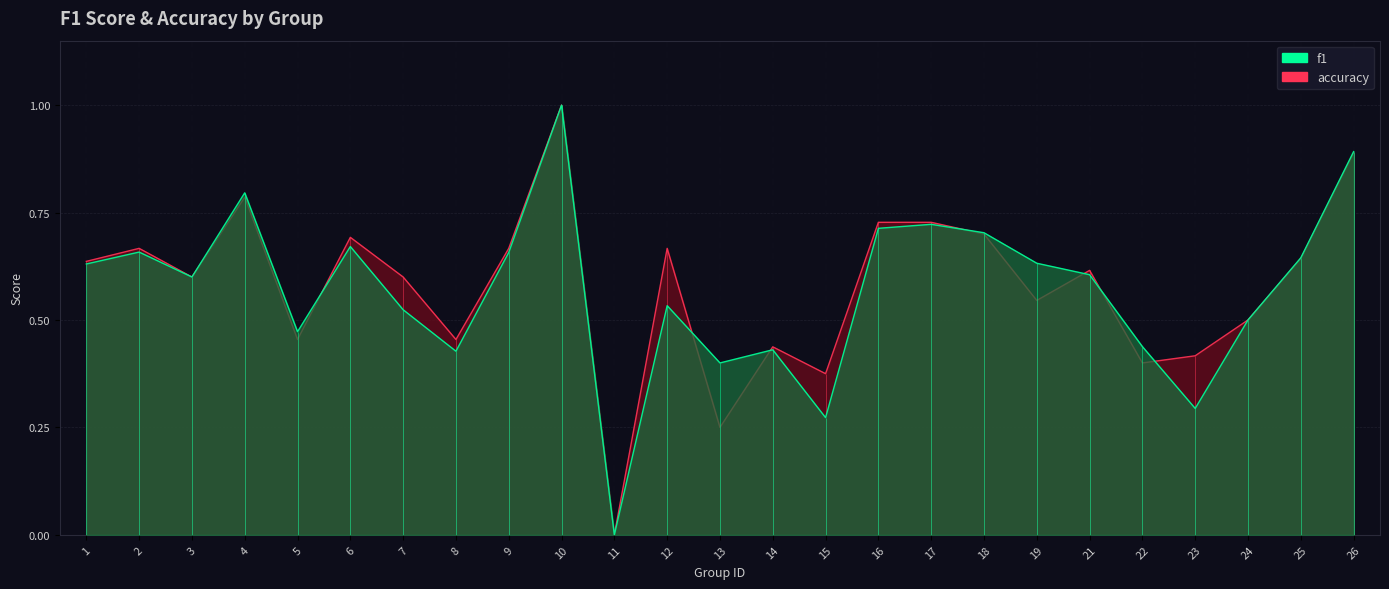

What is the difference between the second highest and second lowest values in the f1 series?

0.6